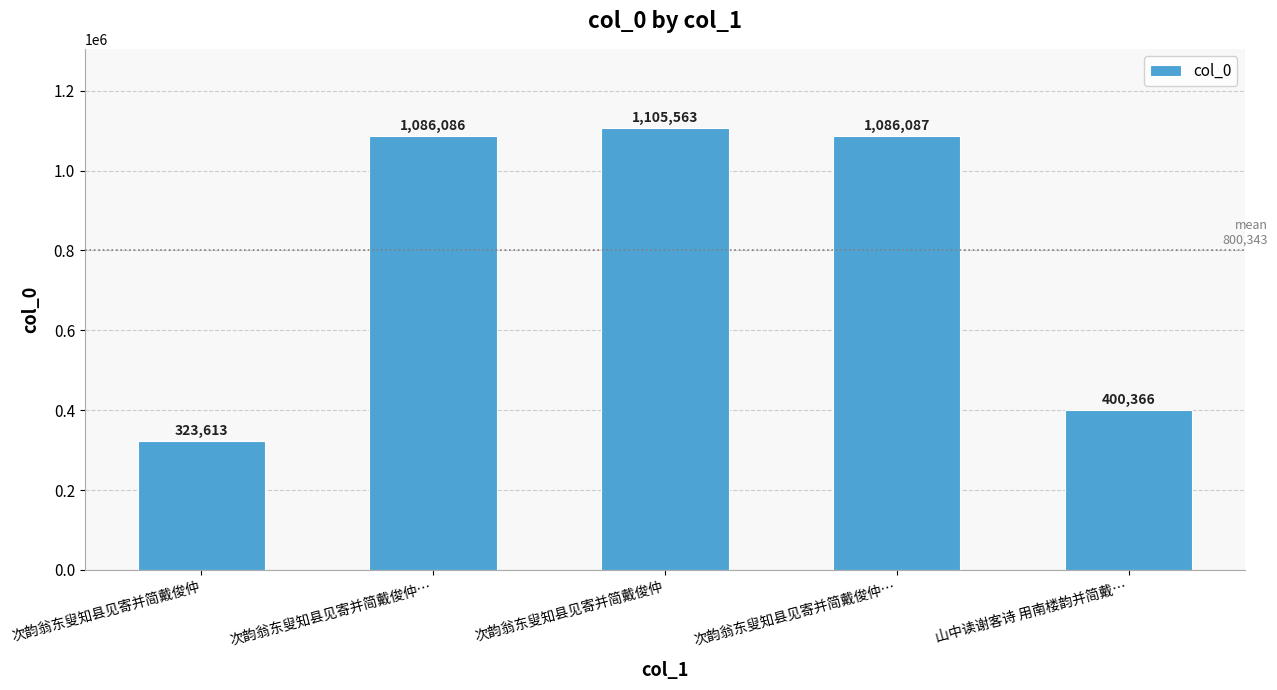

Does the chart contain any negative values?

No